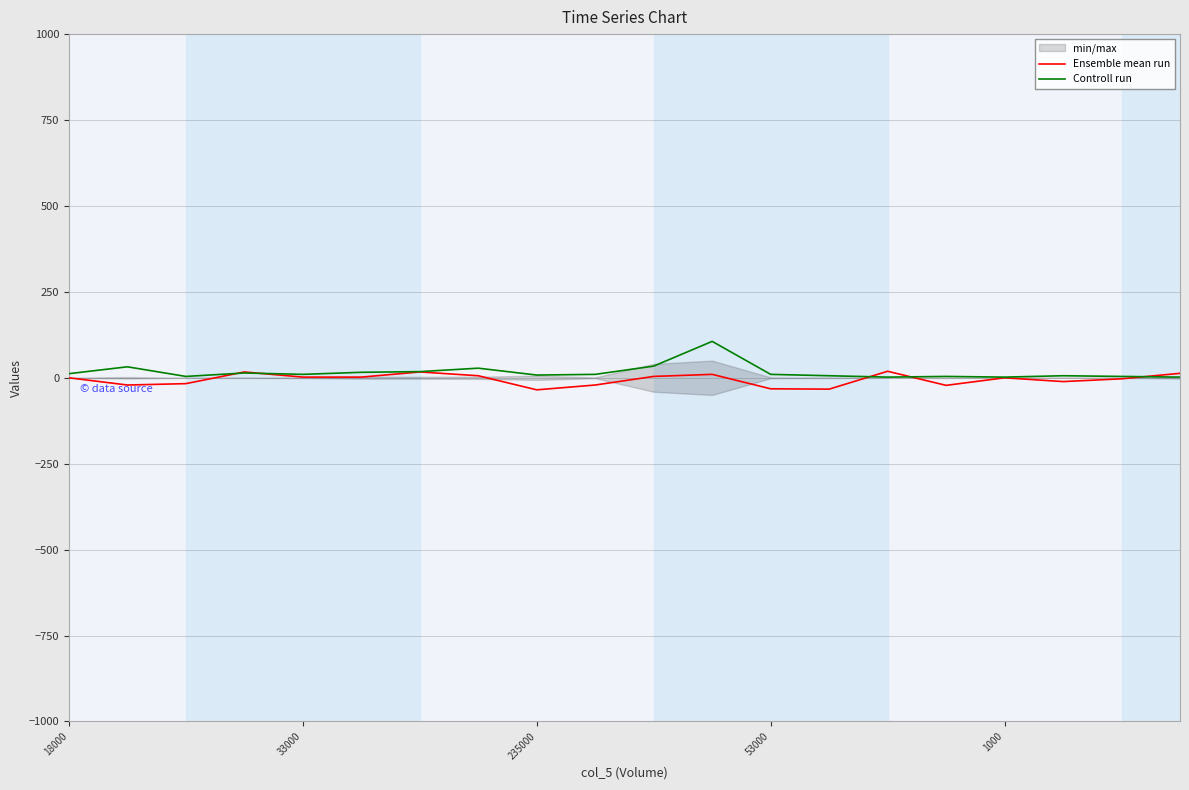

True or false: Ensemble mean run has more than 0 interior local peaks.

True